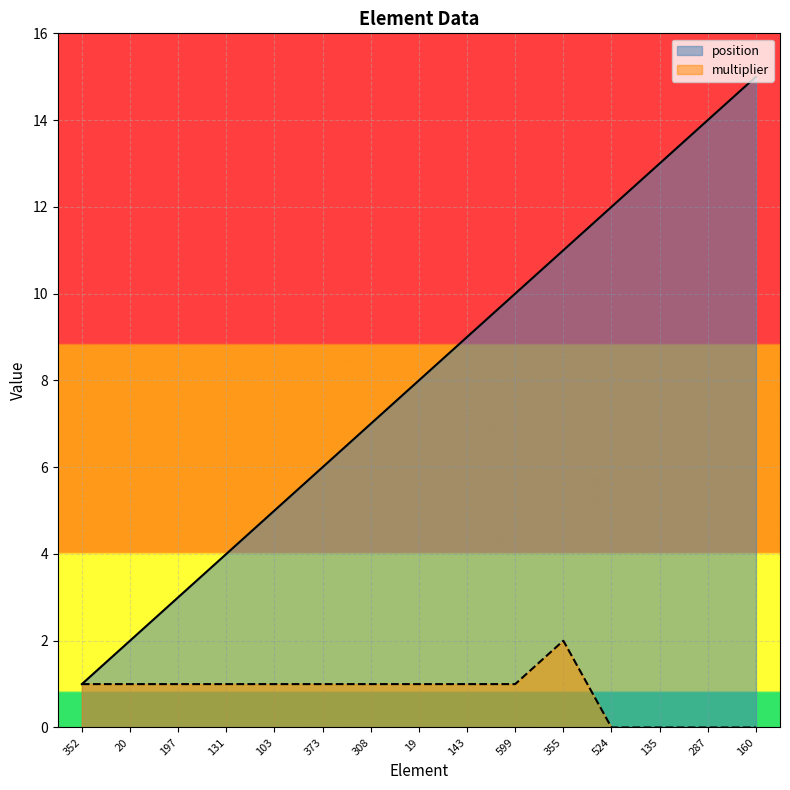

Rank the series by their average value, from lowest to highest.

multiplier, position